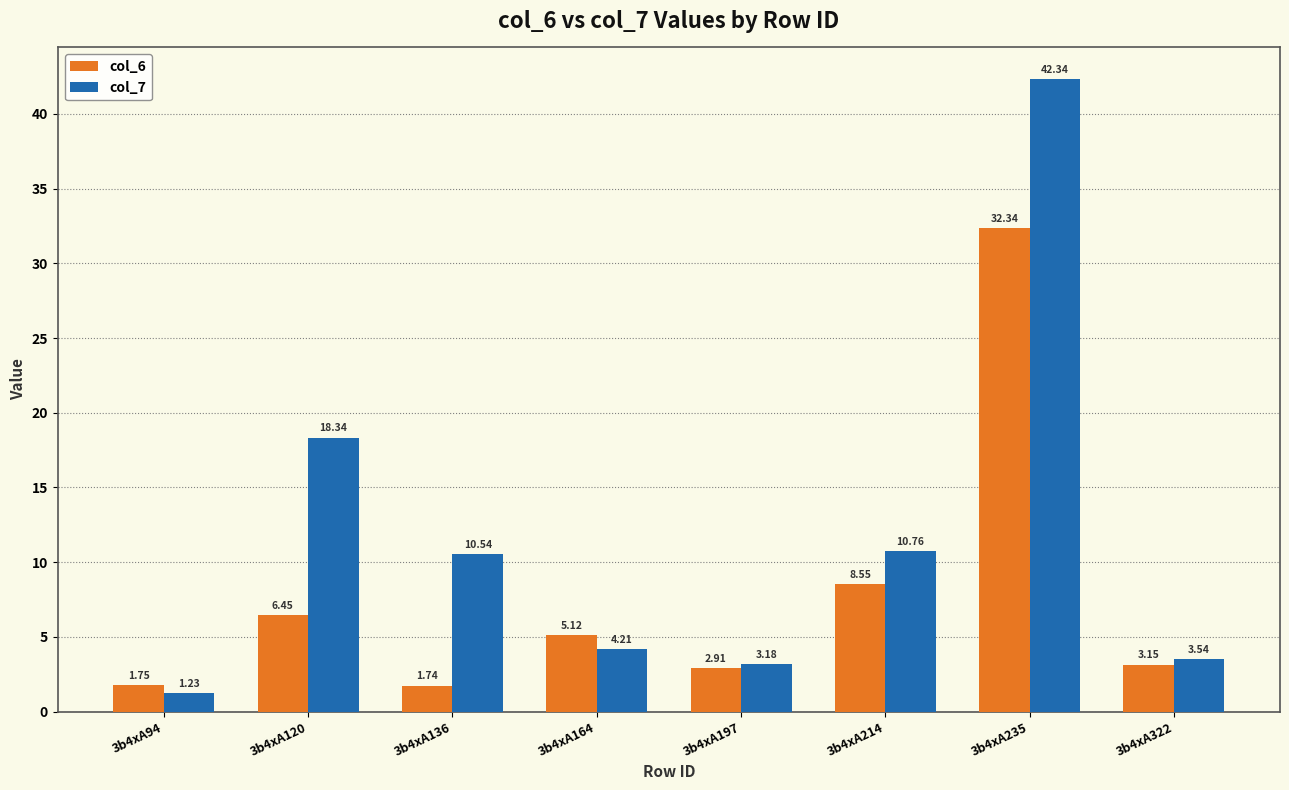

Rank the series by their maximum value, from lowest to highest.

col_6, col_7